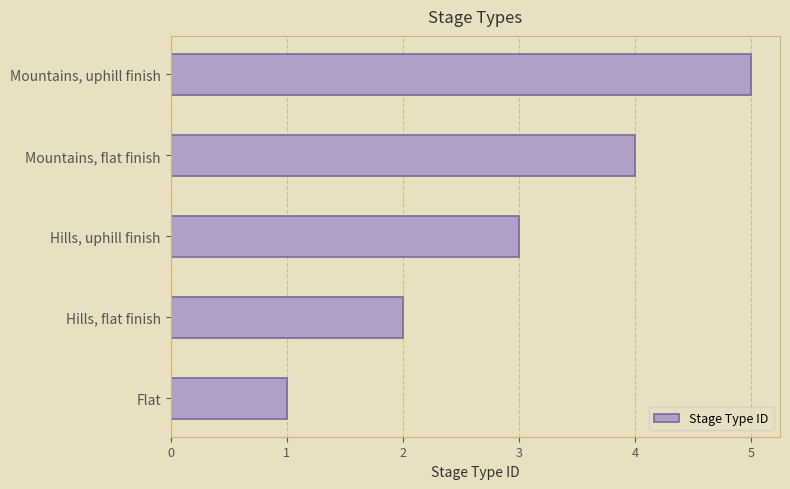

Which label corresponds to the largest value in the chart?

Mountains, uphill finish